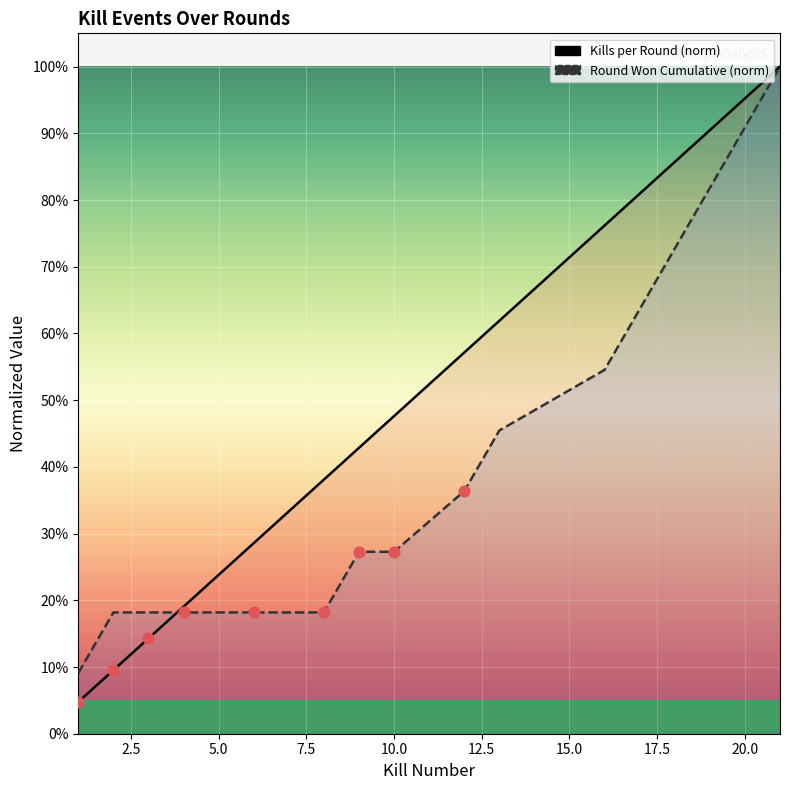

What are all the series names shown in the legend?

Kills per Round (norm), Round Won Cumulative (norm)